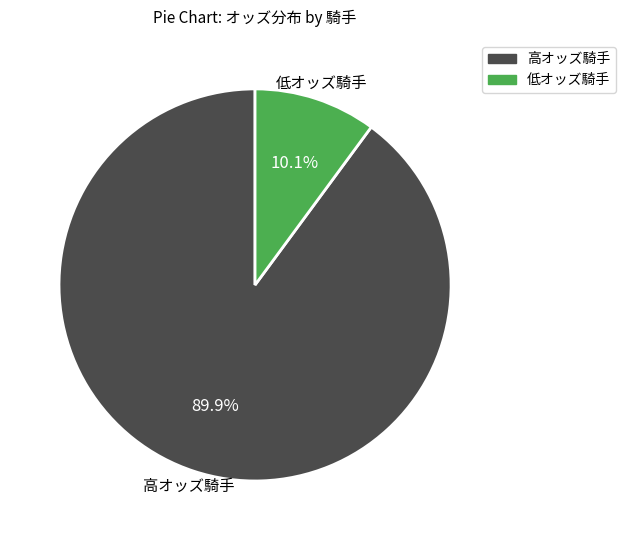

Is there a majority slice in this chart?

Yes